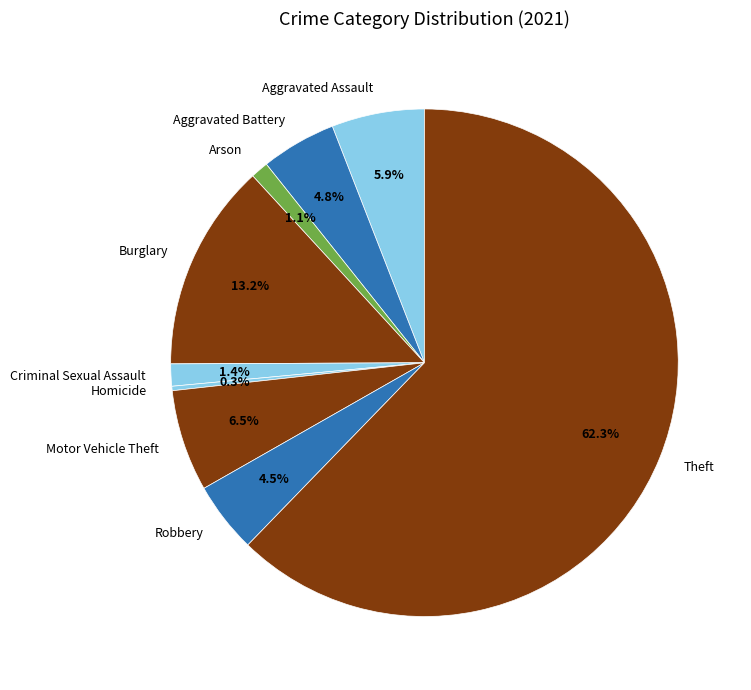

Approximately how many times larger is the value at Arson compared to Burglary?

0.1